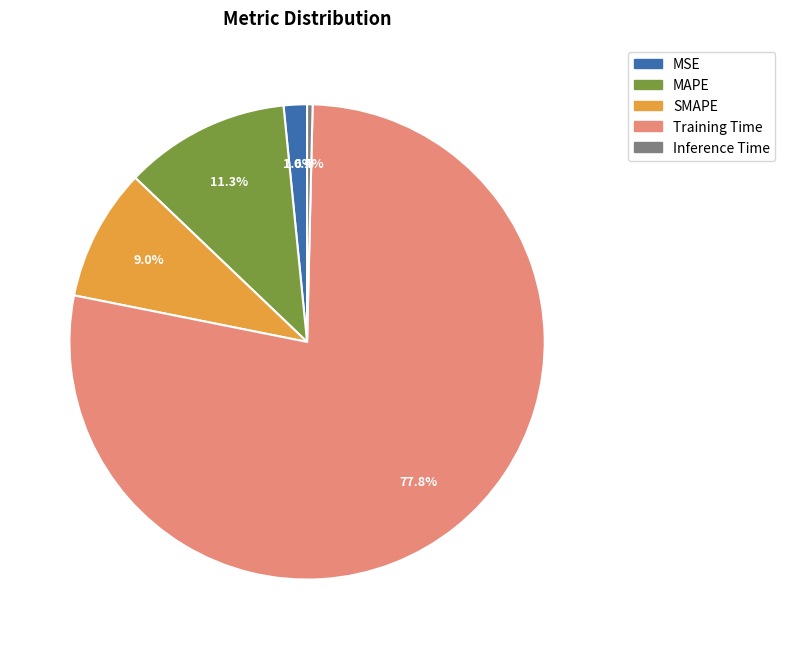

To the nearest percent, what is the difference between the largest and smallest slice percentages?

77%